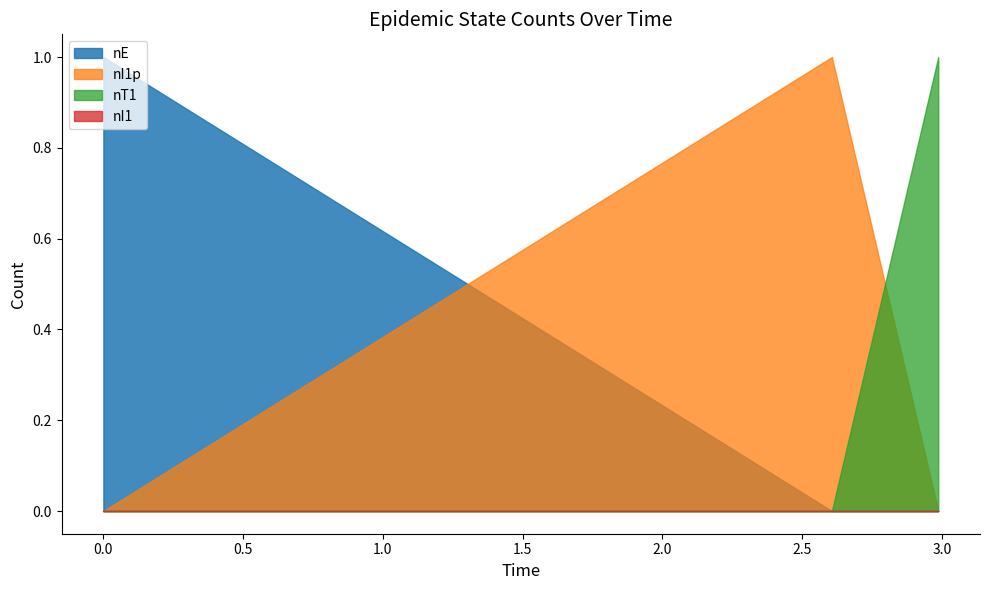

Count the number of data series in this chart.

4